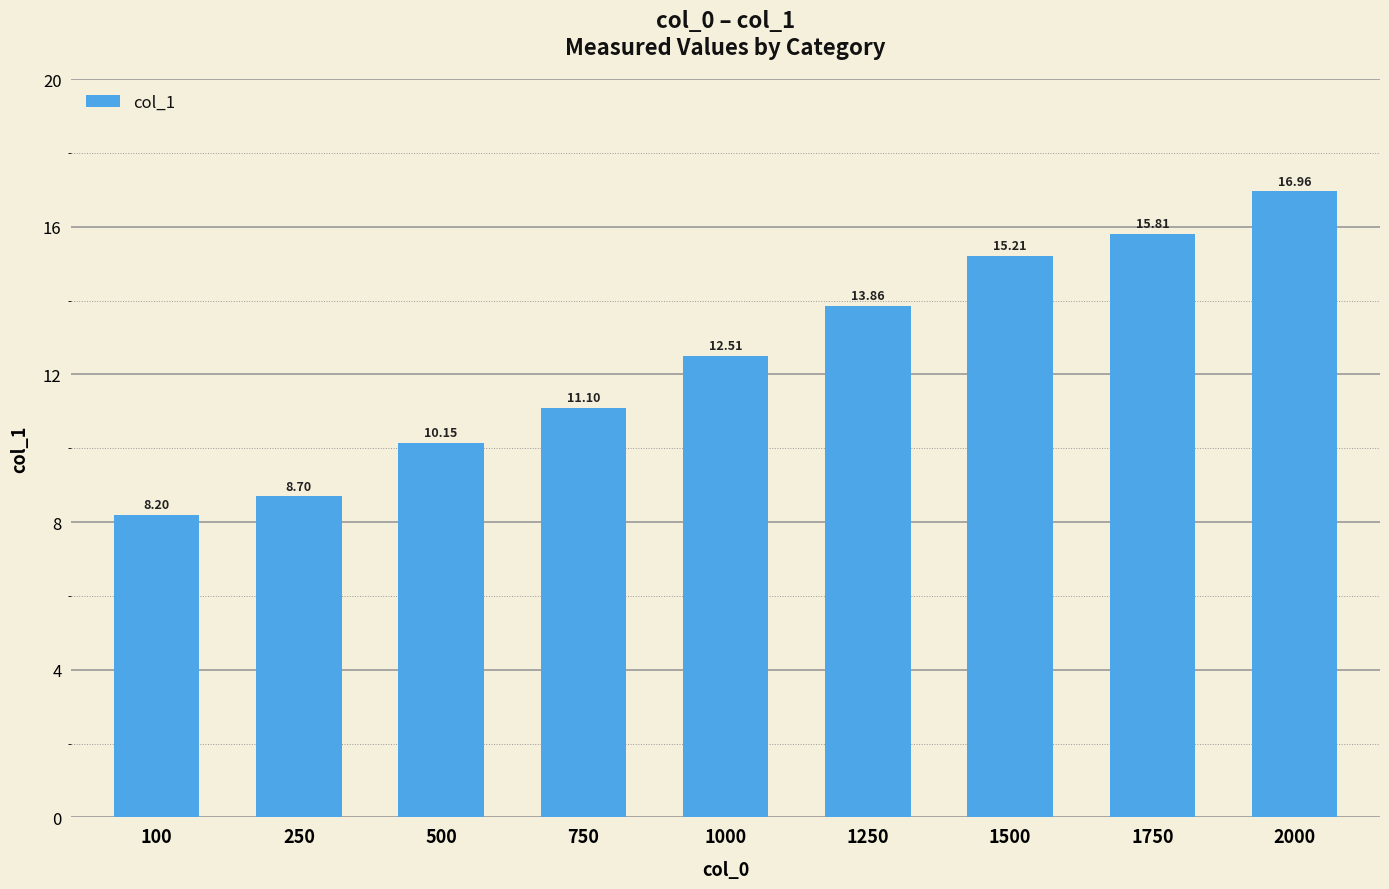

What is the sum of all values?

112.5